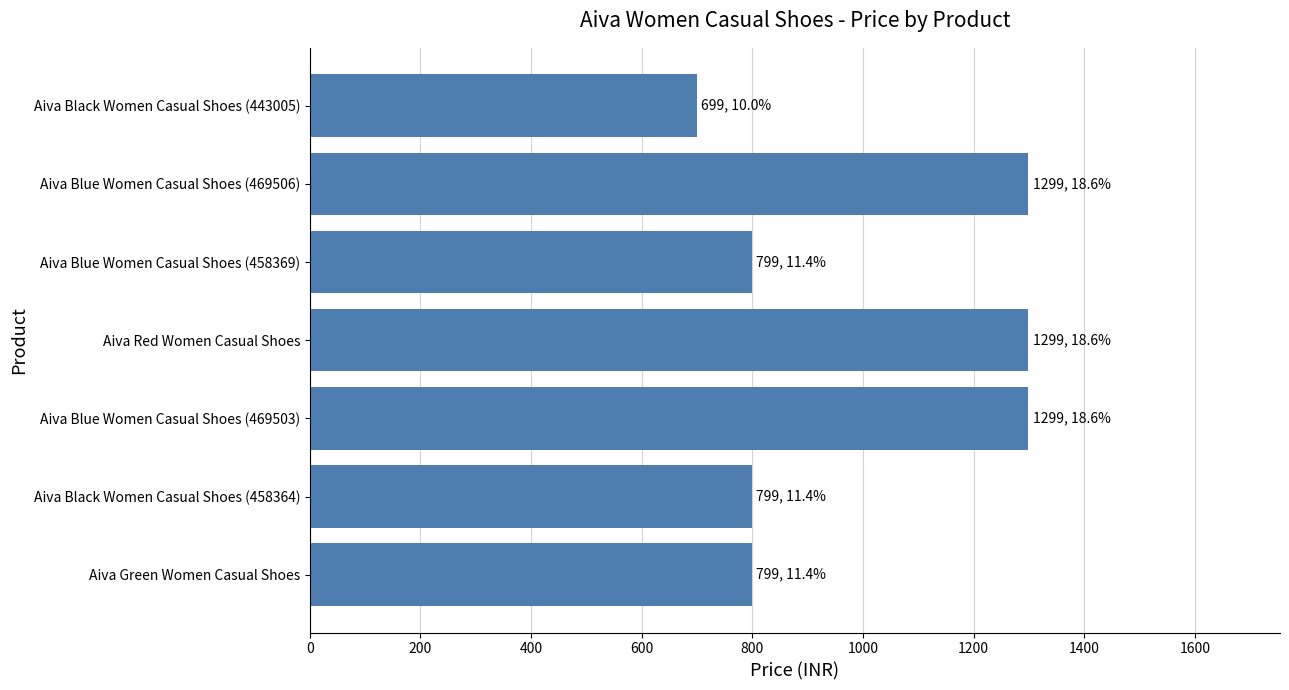

What is the sum of all values?

6993